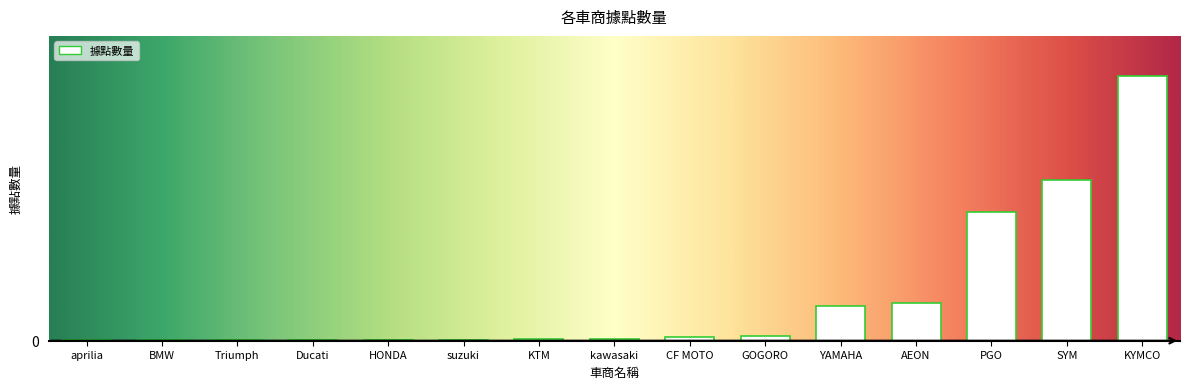

How many bars are there in total?

15